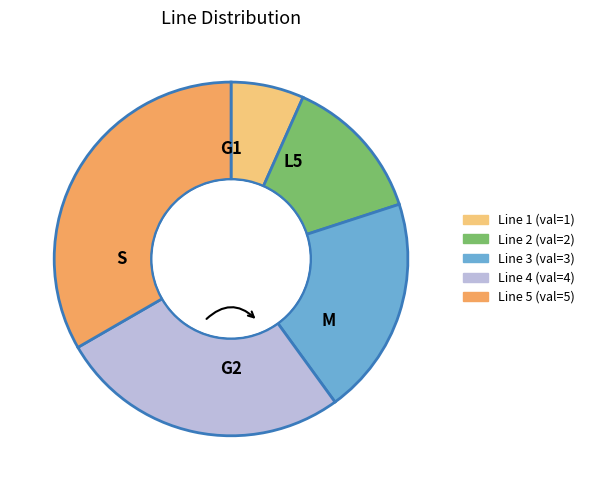

Is it true that Line 1 is 7% of the pie?

True